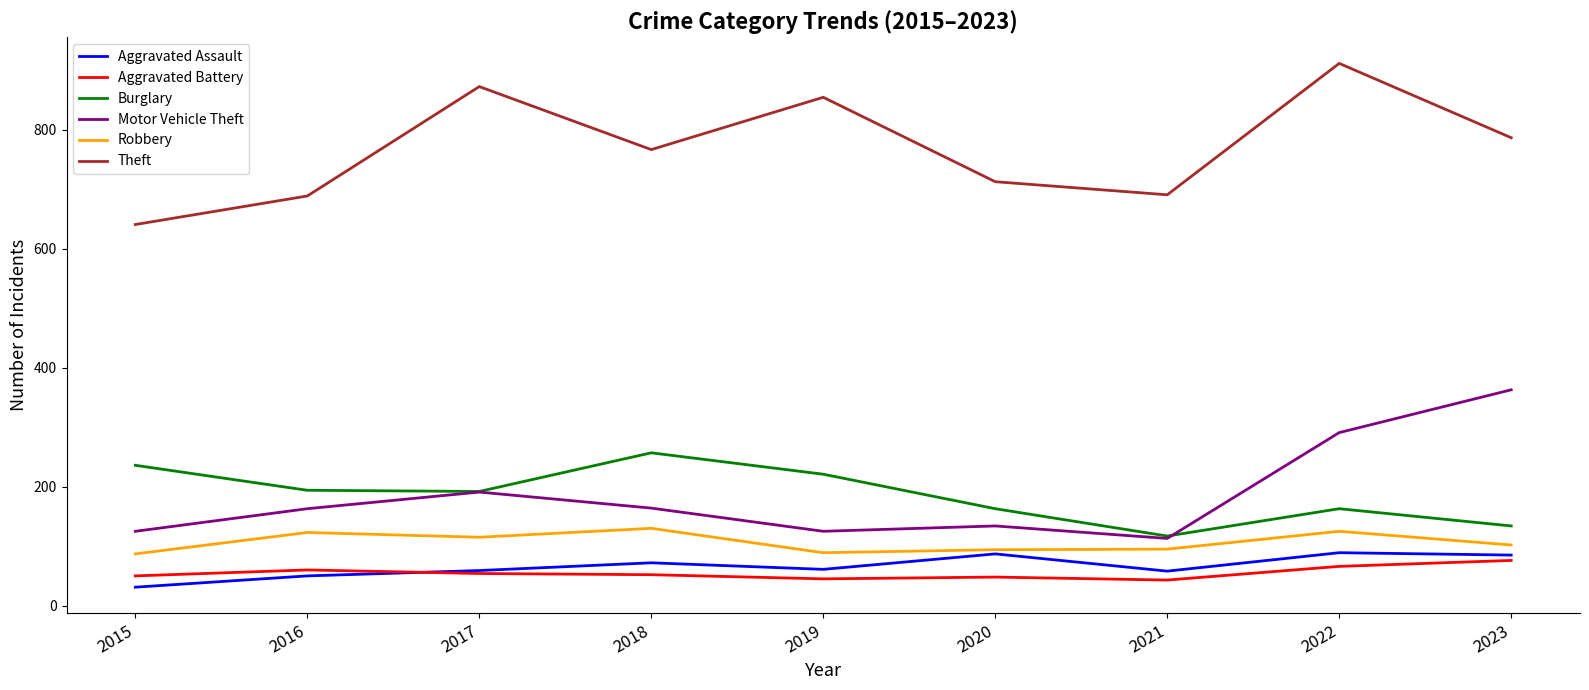

True or false: Robbery has more than 1 interior local peaks.

True